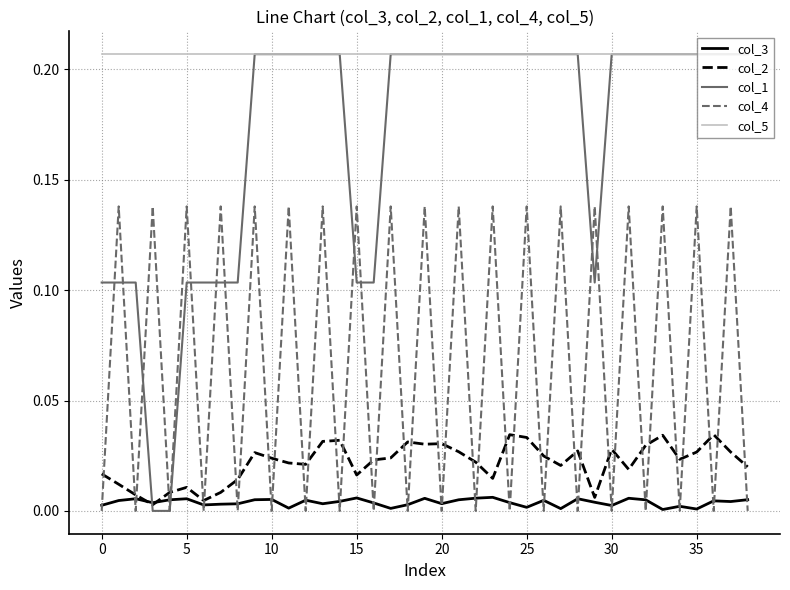

How many times do col_1 and col_3 cross each other?

2